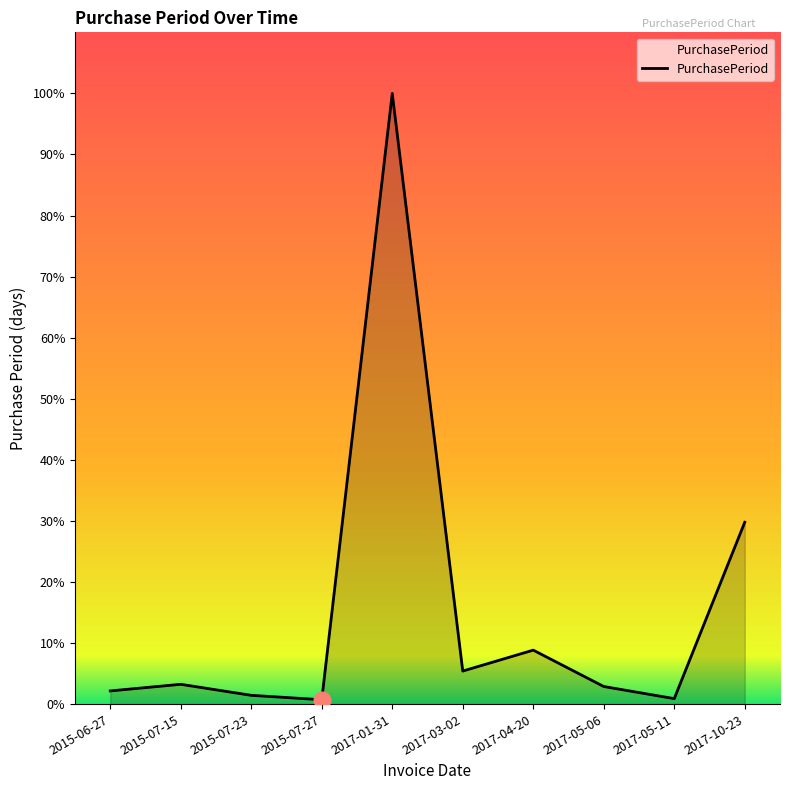

List the labels in order of value, largest first.

2017-01-31, 2017-10-23, 2017-04-20, 2017-03-02, 2015-07-15, 2017-05-06, 2015-06-27, 2015-07-23, 2017-05-11, 2015-07-27